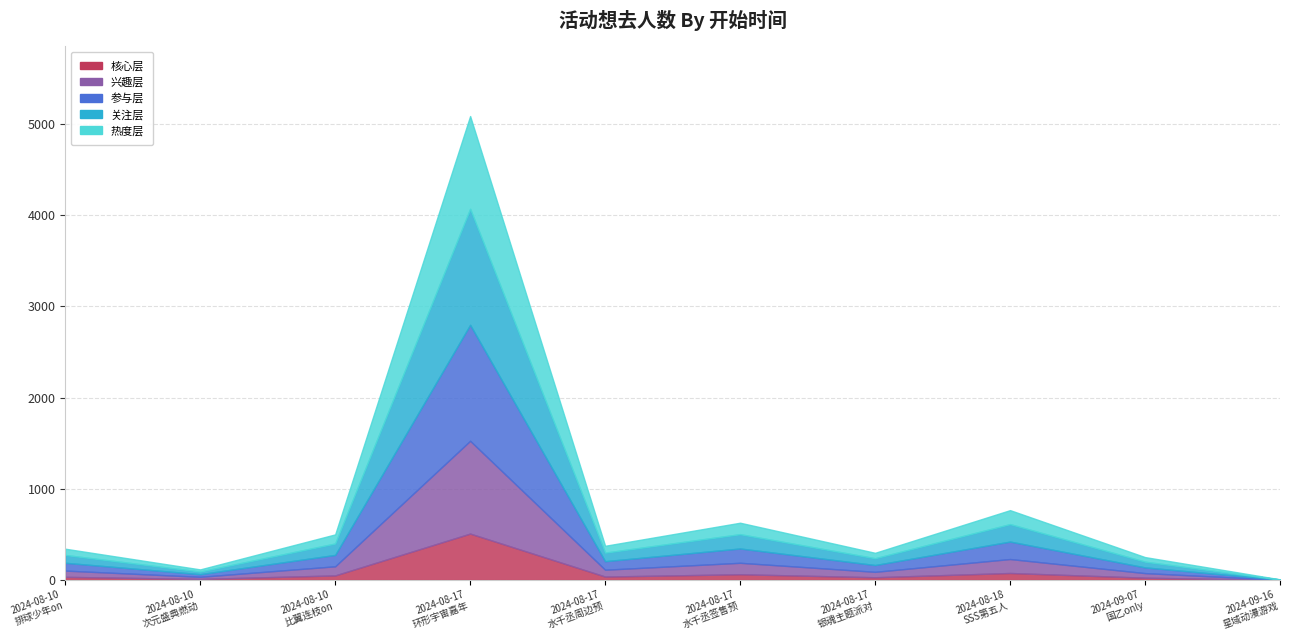

List the labels in order of value, smallest first.

2024-09-16, 2024-08-10, 2024-09-07, 2024-08-17, 2024-08-10, 2024-08-17, 2024-08-10, 2024-08-17, 2024-08-18, 2024-08-17